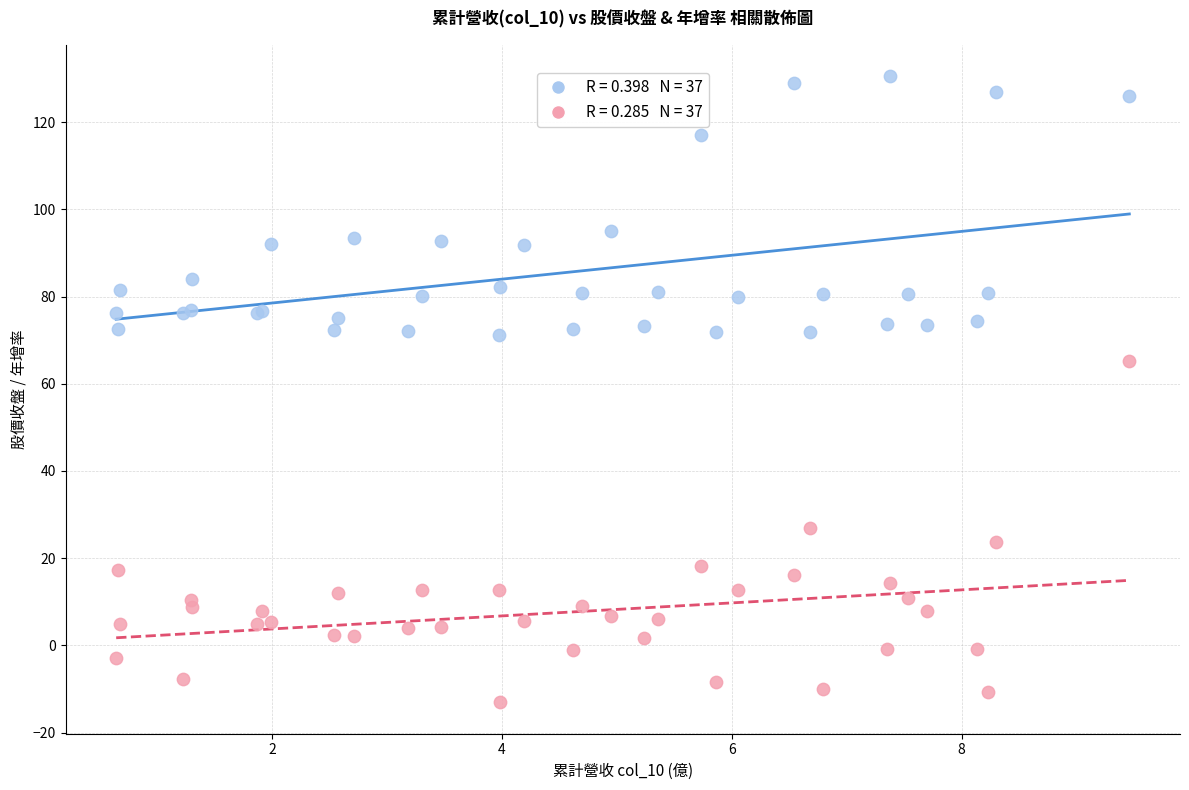

Across all series, what Y value is closest to 58?

65.1